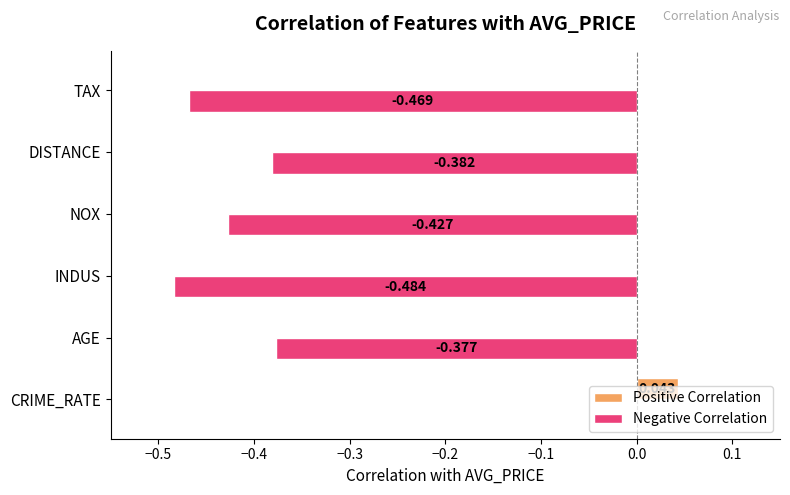

Which series has the largest total across all categories?

Positive Correlation